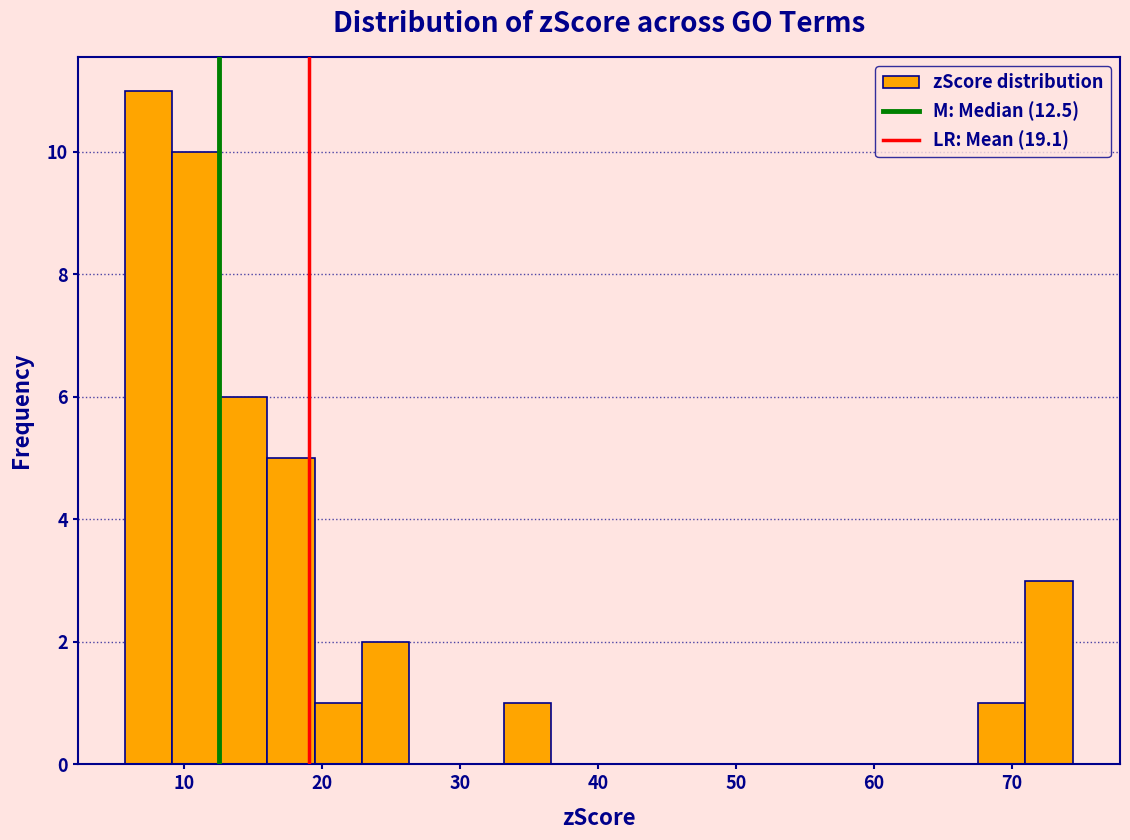

Read against the x-axis, roughly where is the centre of the tallest bar?

7